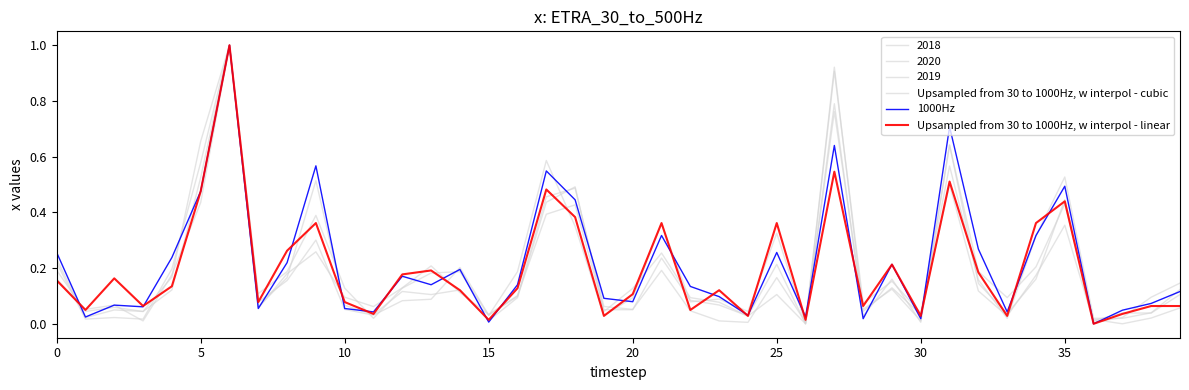

Is this an area chart (filled region under the line)?

No